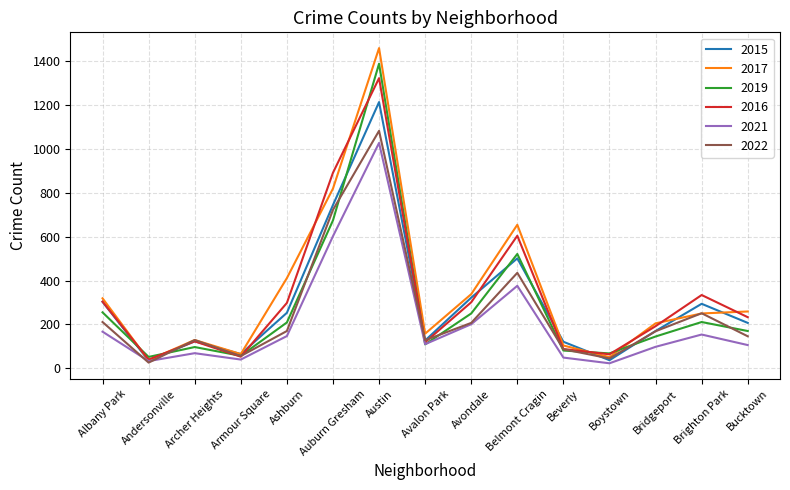

Which series changed the most between Ashburn and Belmont Cragin?

2019